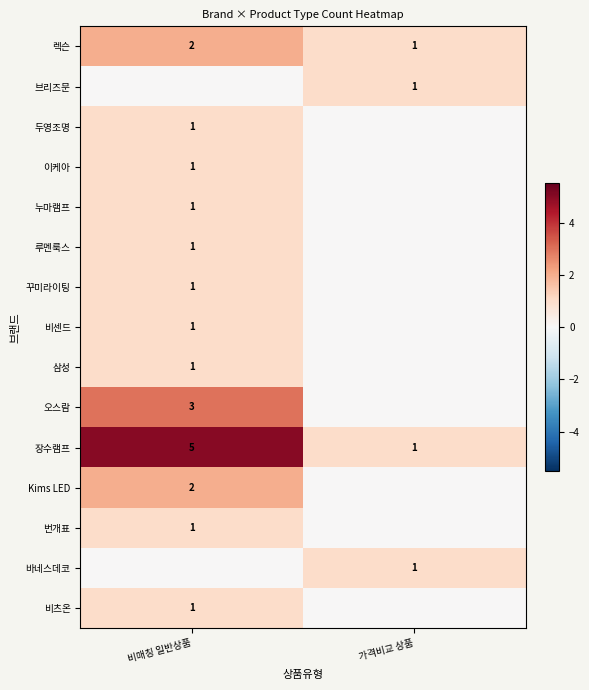

How many data points does each series have?

2